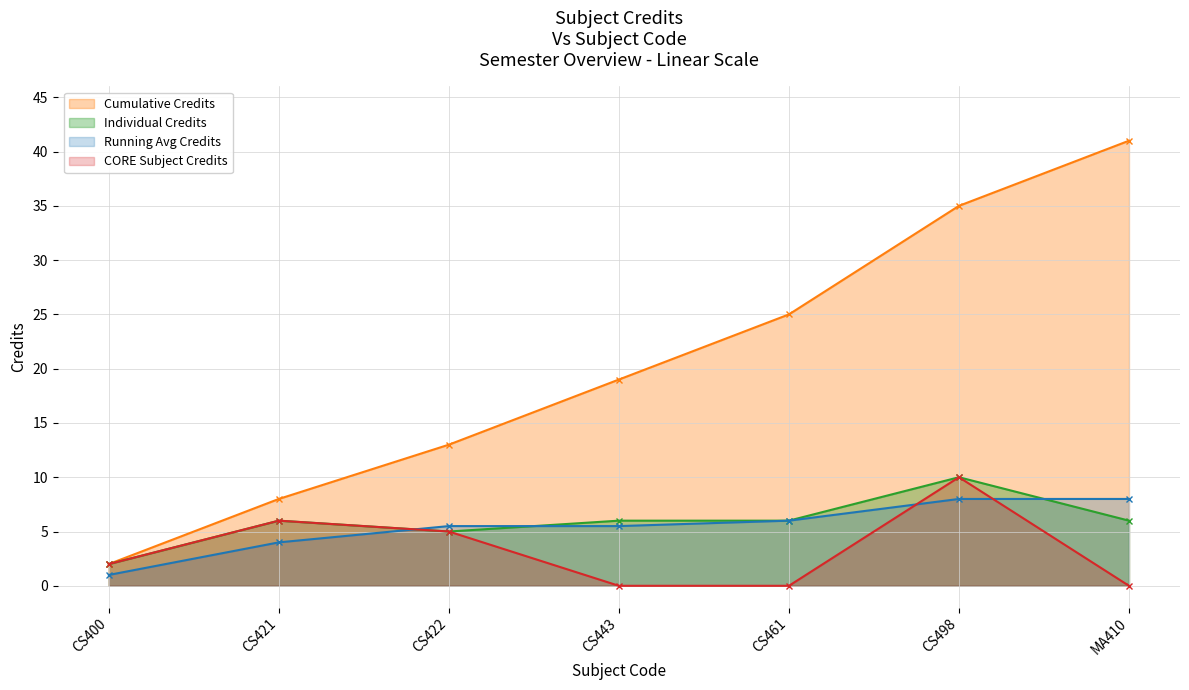

Where is the first local maximum?

CS421